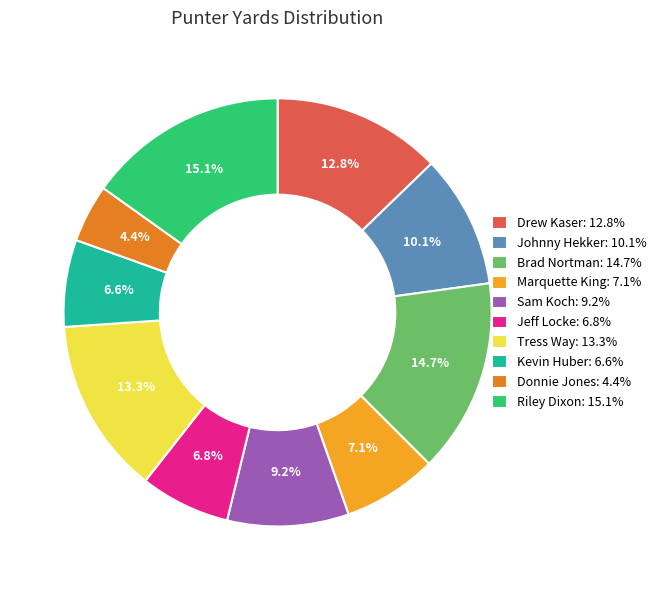

What percentage is the Sam Koch slice, to the nearest percent?

9%